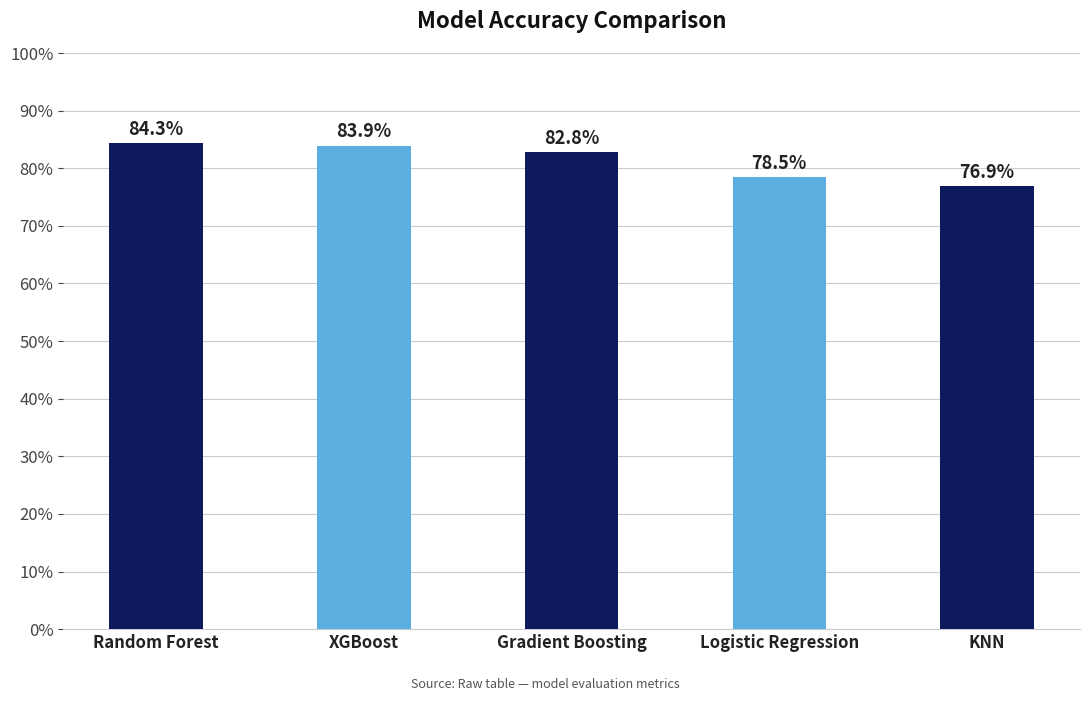

Read the value at Random Forest.

0.8